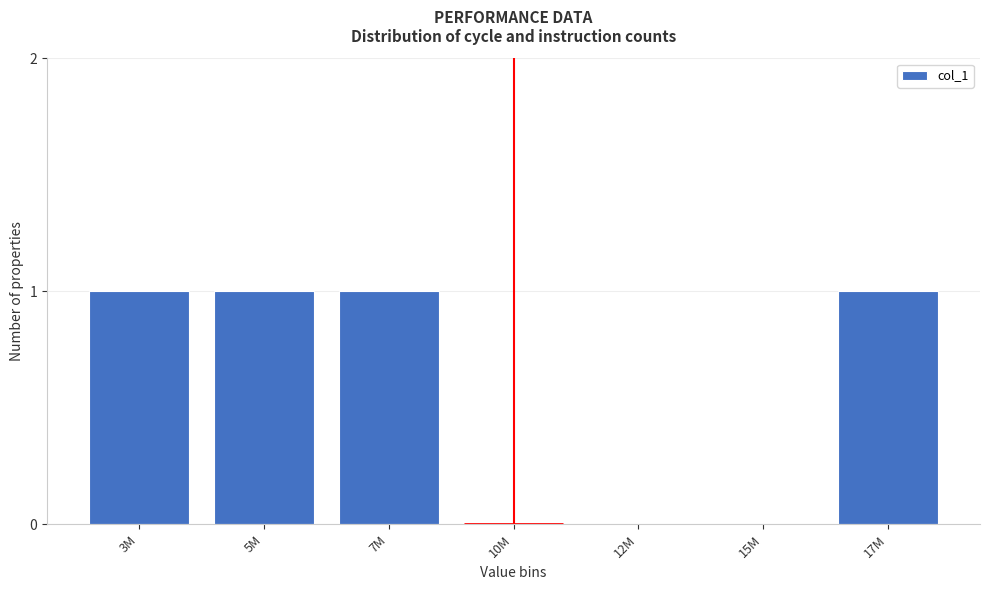

Reading right to left, list all the values displayed in this chart.

17M=1	15M=0	12M=0	10M=0	7M=1	5M=1	3M=1